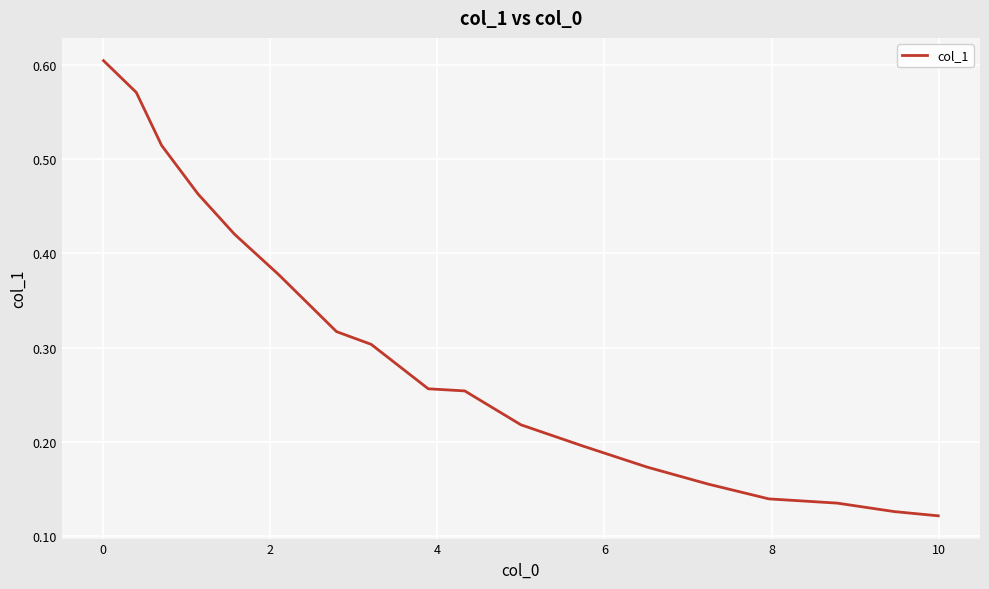

Does the chart display data point markers on the line(s)?

No